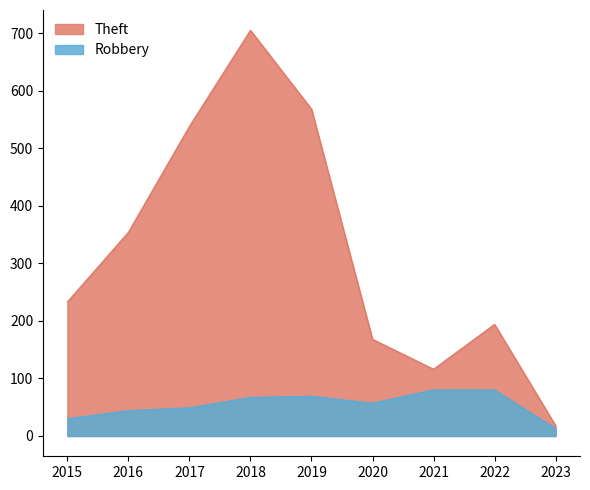

At which label does Theft first exceed 233?

2016